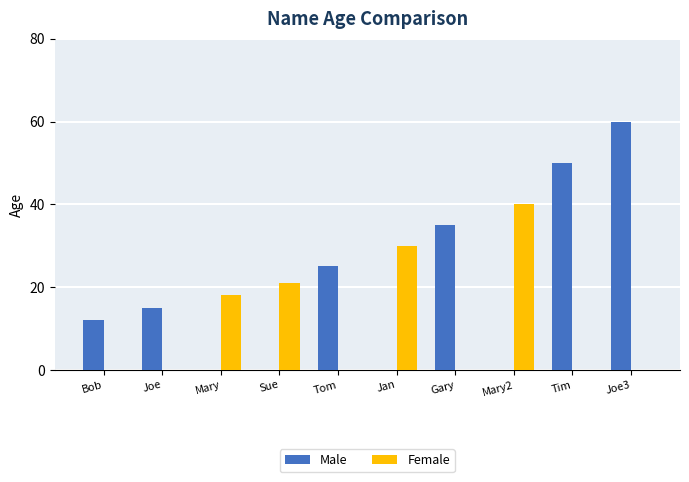

Does the chart contain stacked bars?

No